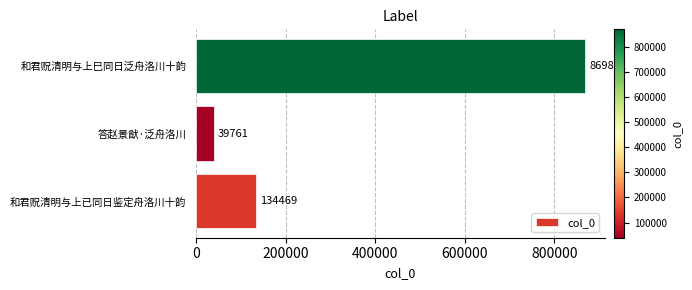

True or false: the data shows 134469 at 和君贶清明与上已同日鉴定舟洛川十韵.

True